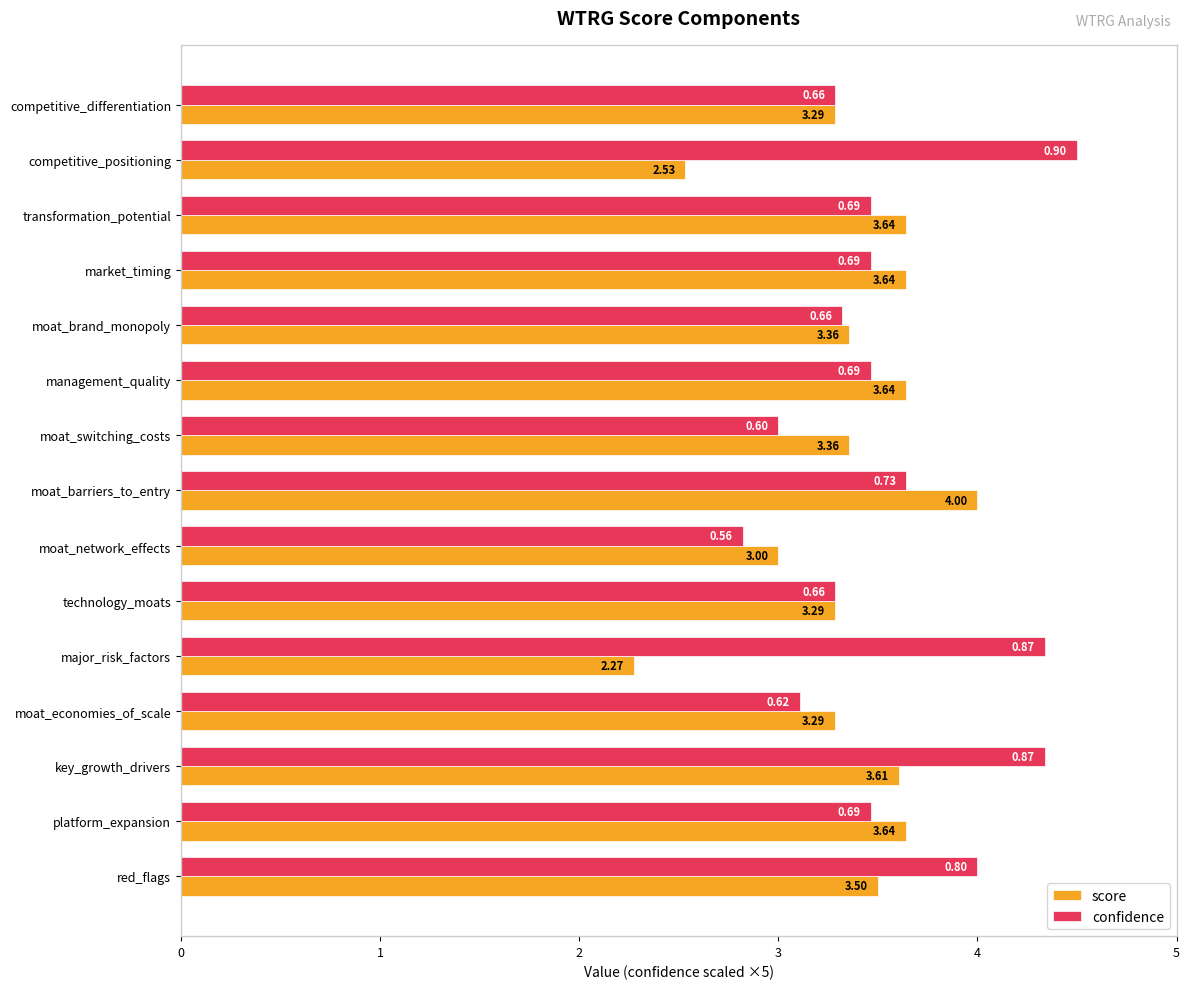

Where is confidence nearest to the value 3?

moat_switching_costs